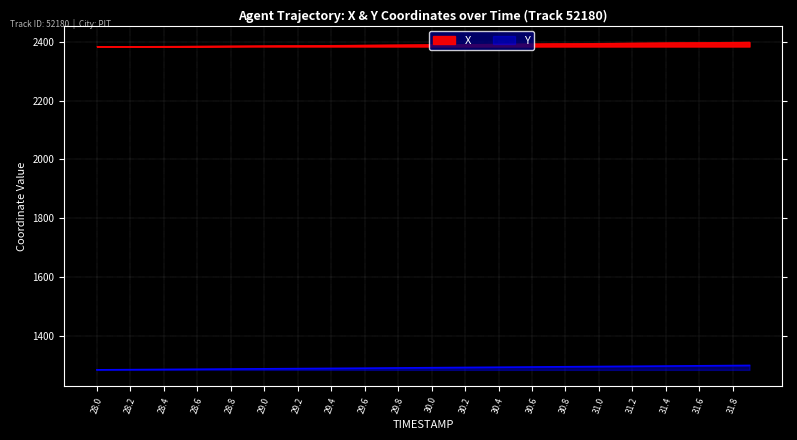

What are all the series names shown in the legend?

X, Y